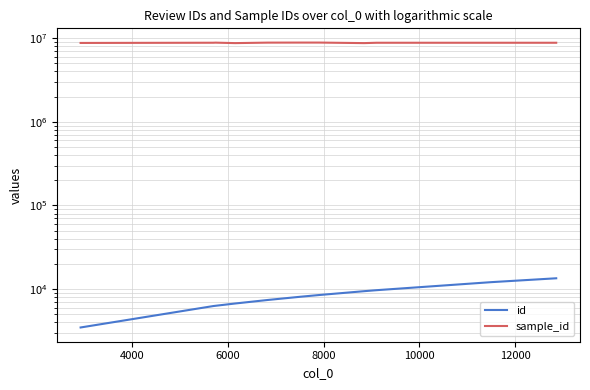

True or false: id has a value of 10145 at 6000.

False